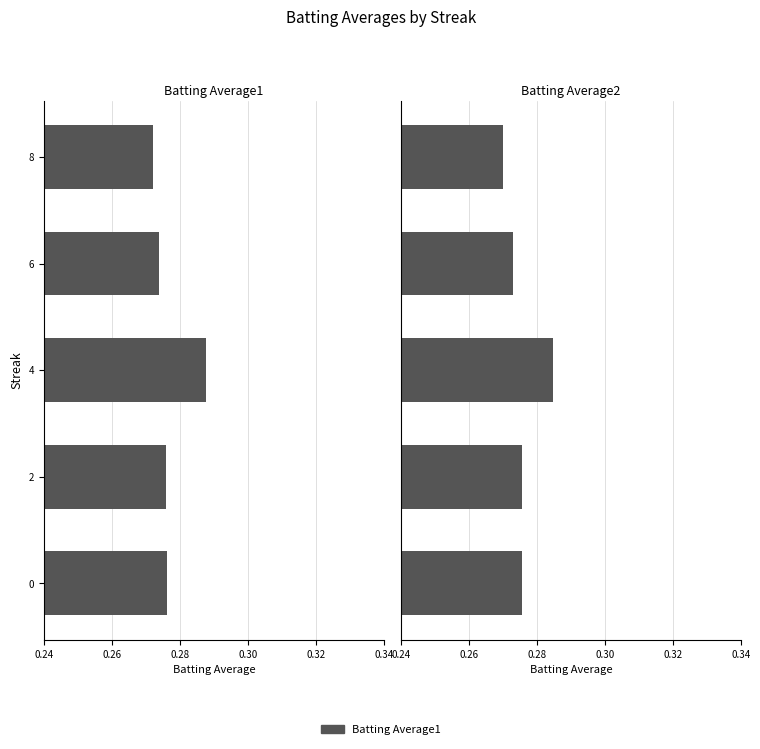

What is the maximum value shown in the chart?

0.3